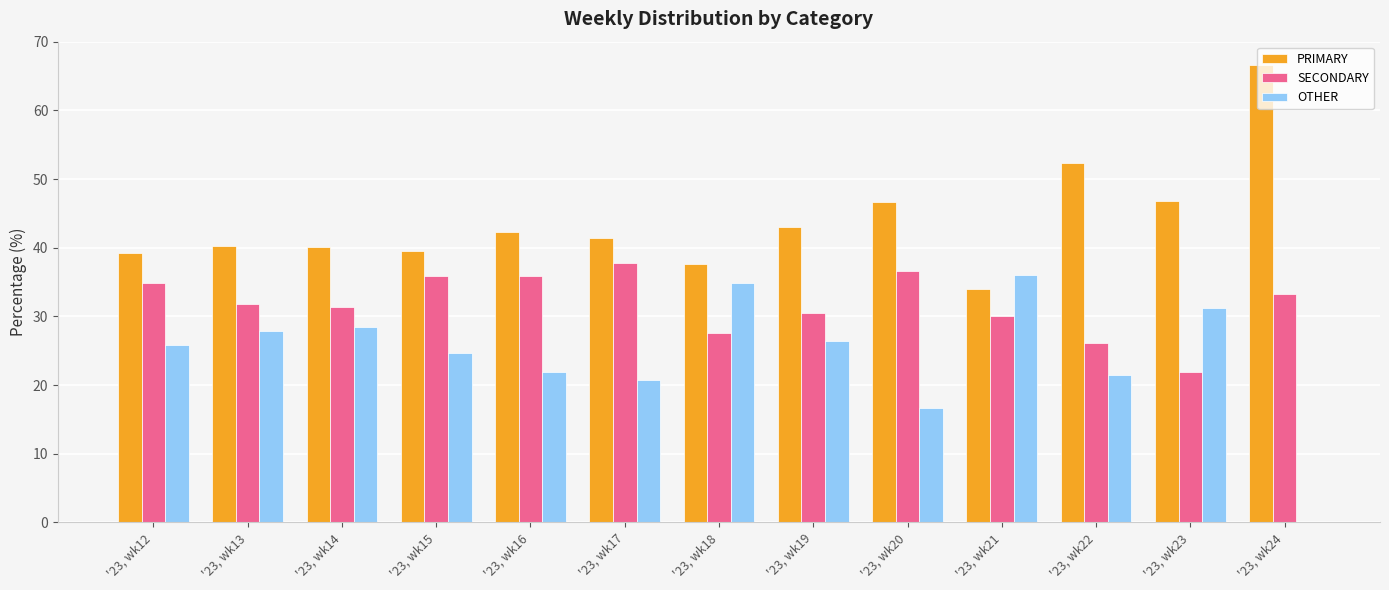

At which label does OTHER reach its peak?

'23, wk21